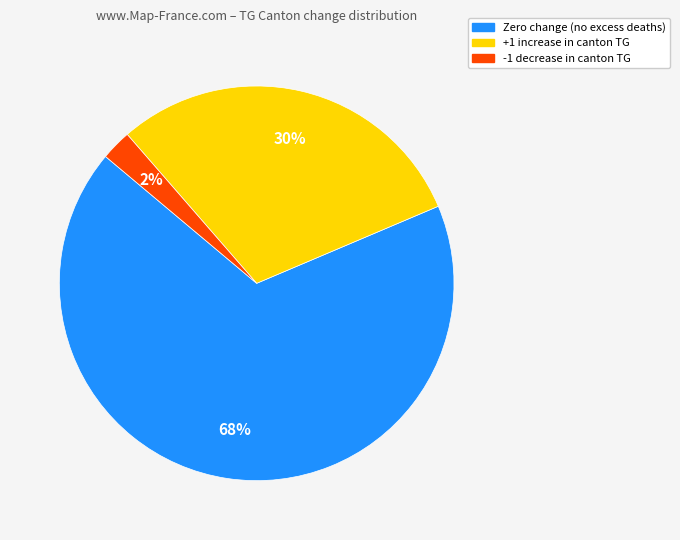

To the nearest percent, what is the average slice percentage?

33%